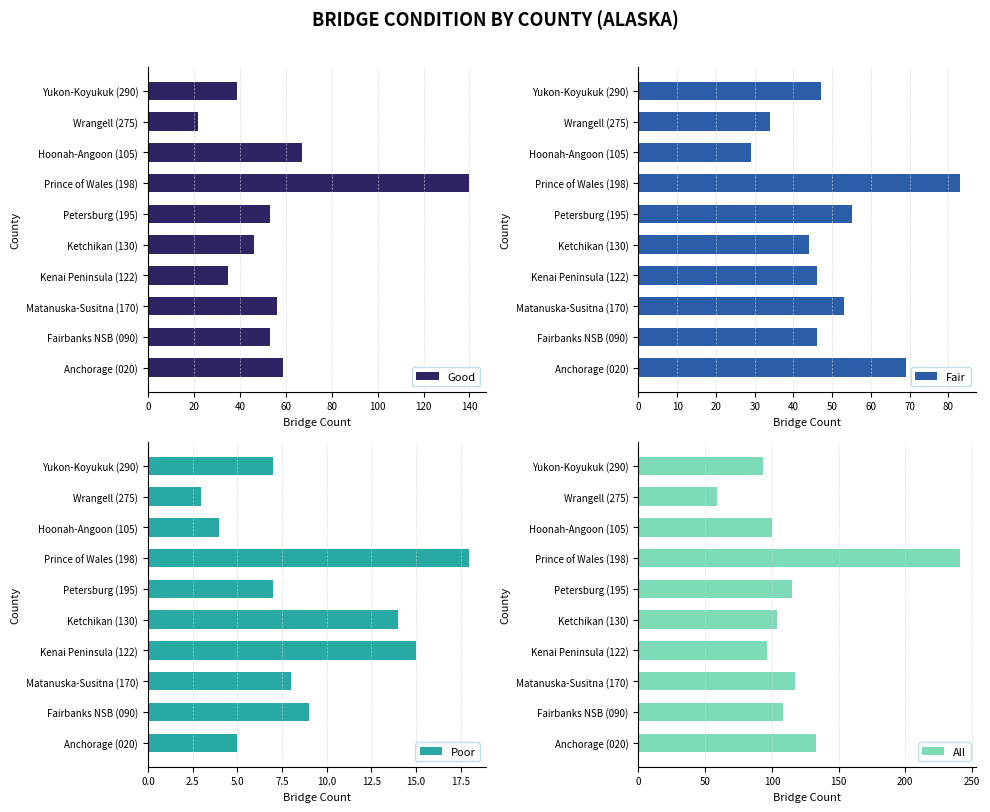

The value of Good at Fairbanks NSB (090) is 21. True or false?

False